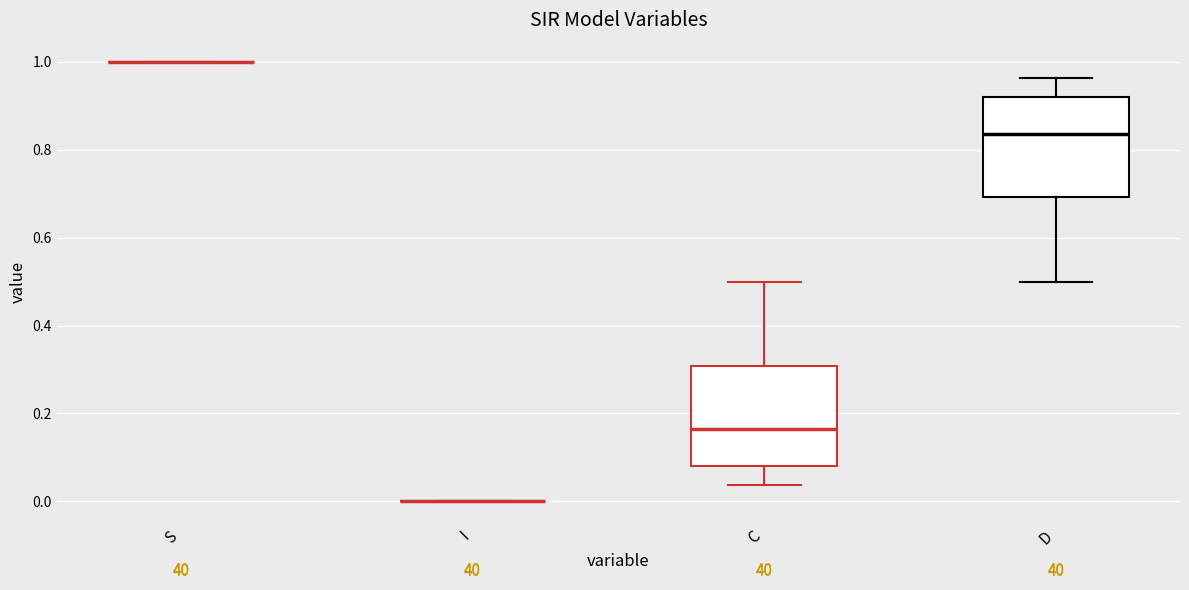

Reading left to right, transcribe this box plot: for each box, give where its median line is, the range the box spans, and where its two whiskers end, as read against the y-axis. The values are not printed on the chart, so give them approximately, as read against the axis.

S: box collapsed to a line at 1.00, whiskers 1.00 to 1.00
I: box collapsed to a line at 0.00, whiskers 0.00 to 0.00
C: median 0.16, box 0.08 to 0.30, whiskers 0.04 to 0.50
D: median 0.84, box 0.70 to 0.92, whiskers 0.50 to 0.96